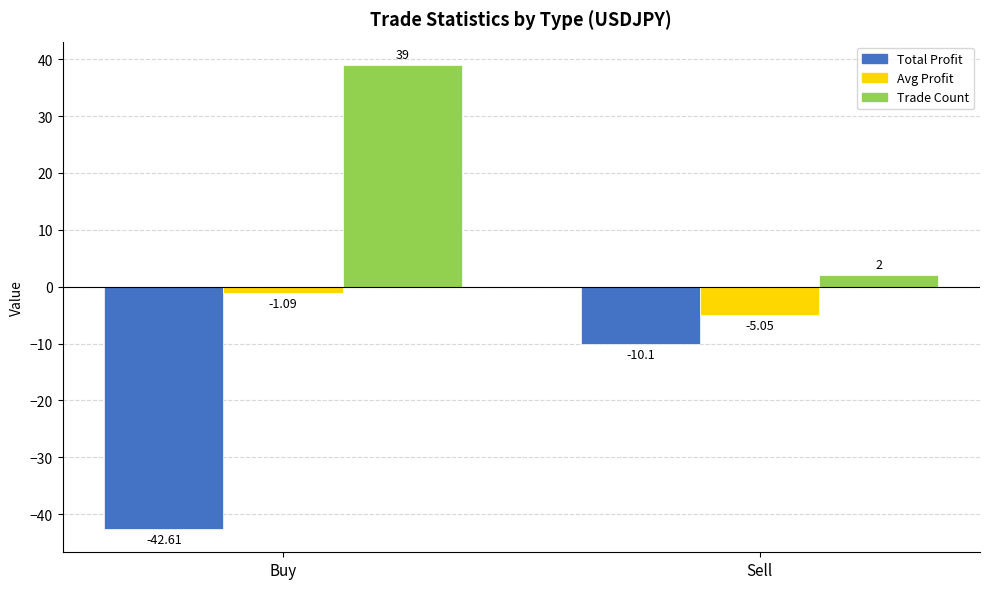

What position from the left is Buy?

1